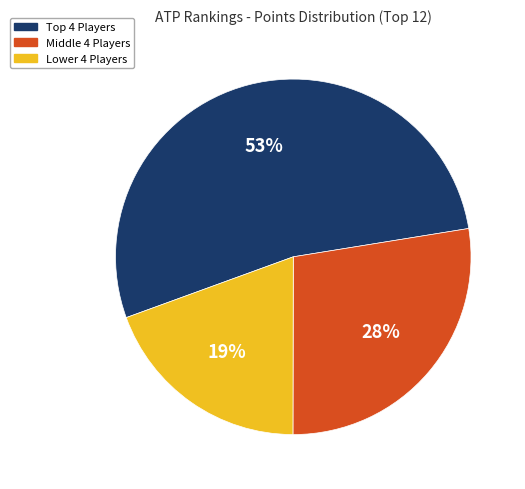

Which slice is the smallest?

Lower 4 Players